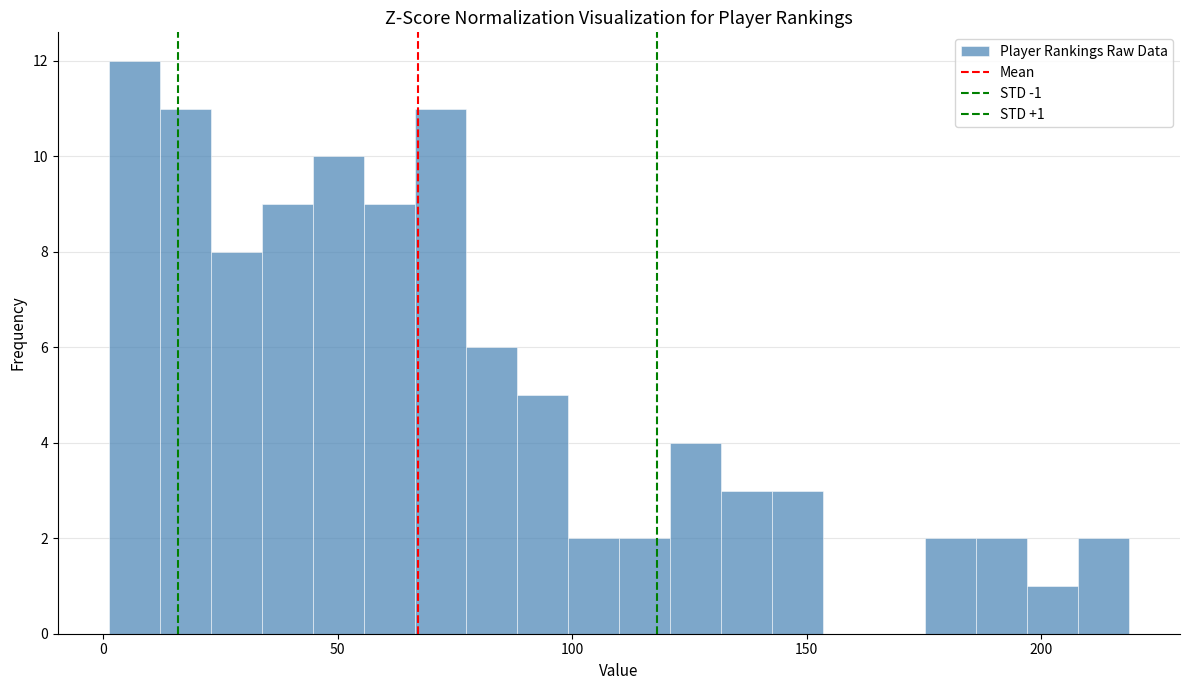

Read against the x-axis, roughly where is the centre of the tallest bar?

5